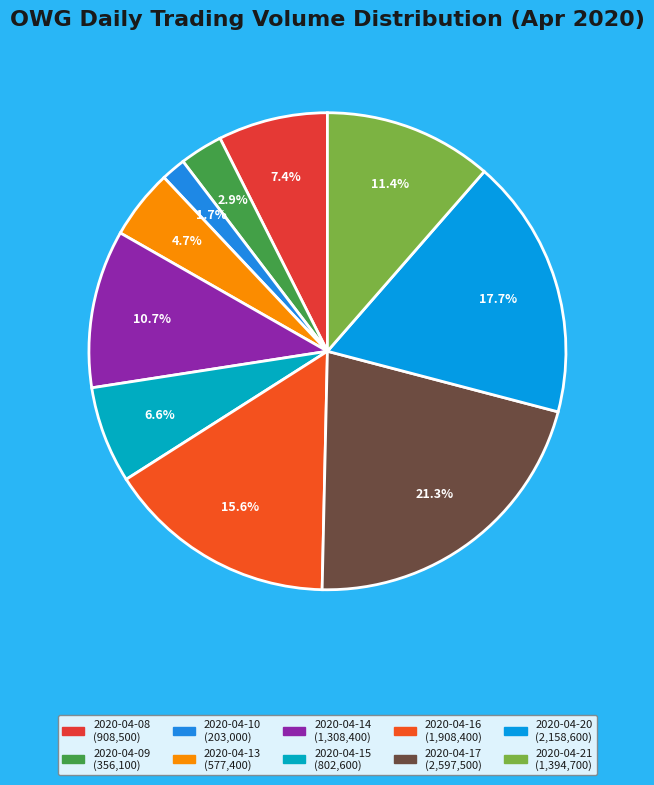

Do 2020-04-14 and 2020-04-09 together represent more than half of the pie?

No